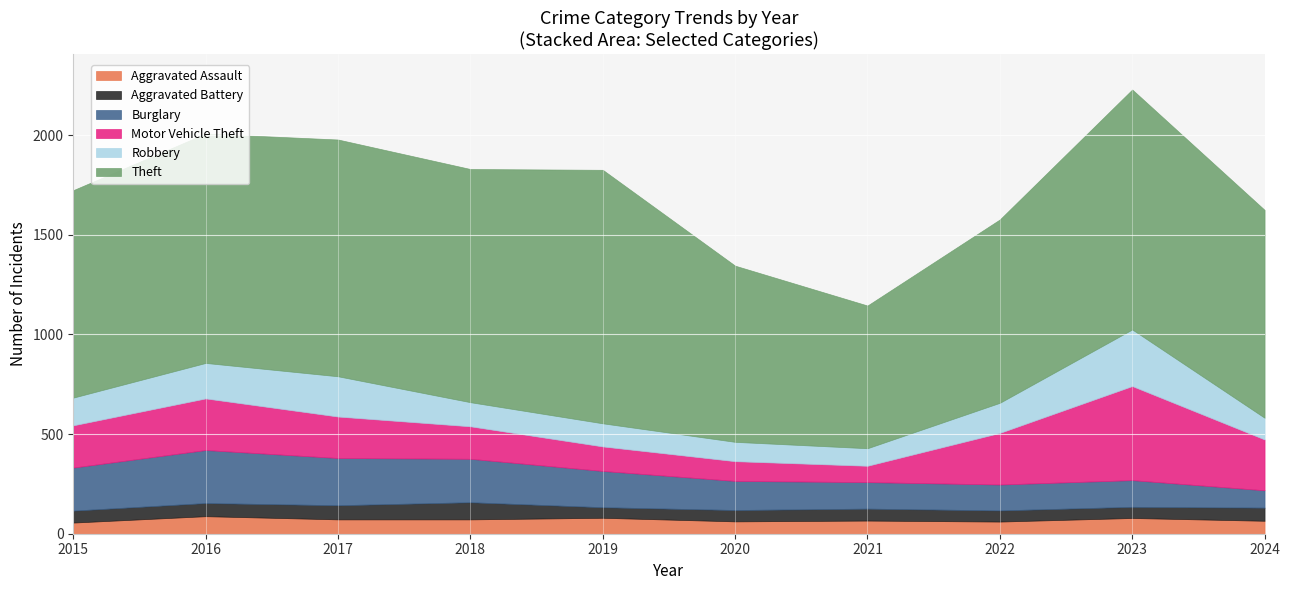

List the series in order of their peak value, highest first.

Theft, Motor Vehicle Theft, Robbery, Burglary, Aggravated Assault, Aggravated Battery